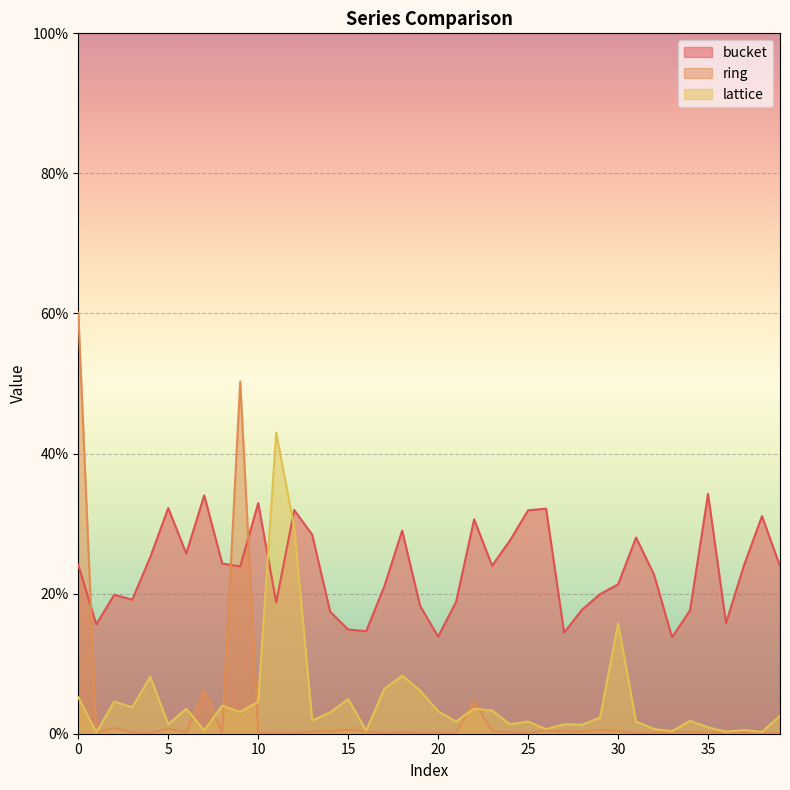

What is the sum of the lattice values at 2 and 35?

0.1